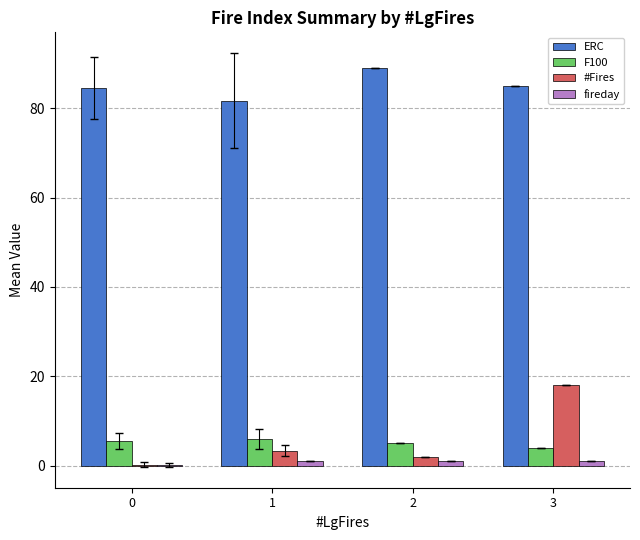

Between 1 and 3, which series saw the biggest shift?

#Fires